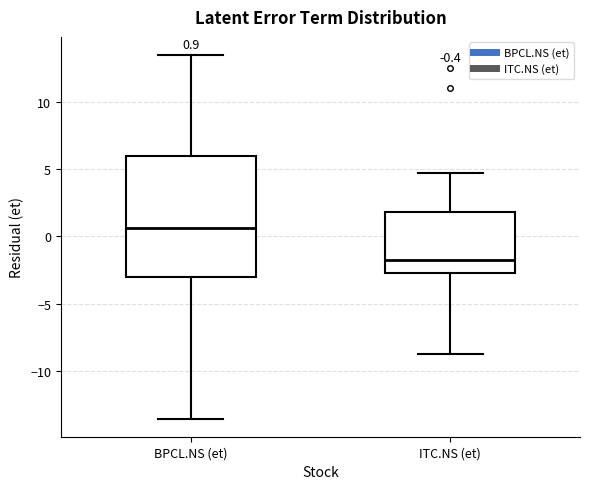

Comparing the boxes themselves (not the whiskers), which one is the tallest?

BPCL.NS (et)